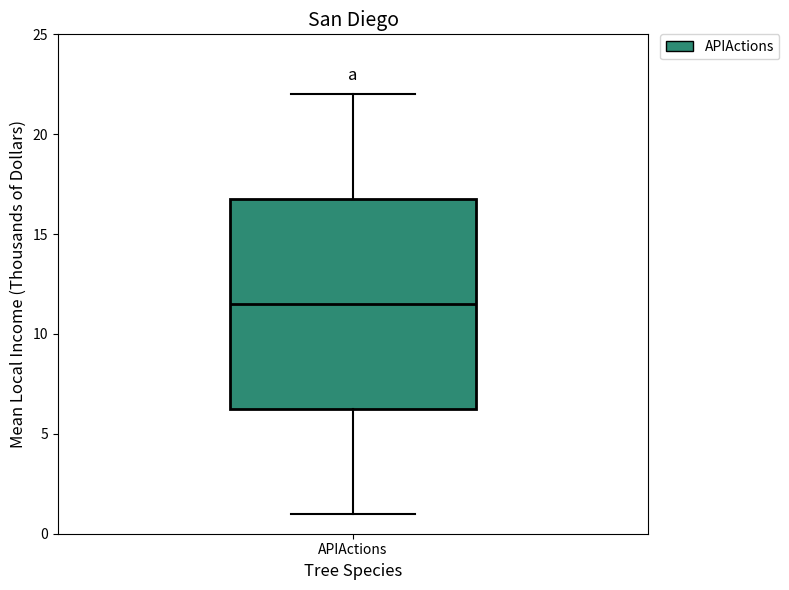

Transcribe this box plot: give where the median line is, the range the box spans, and where the two whiskers end, as read against the y-axis. The values are not printed on the chart, so give them approximately, as read against the axis.

median 11.5, box 6.5 to 17.0, whiskers 1.0 to 22.0